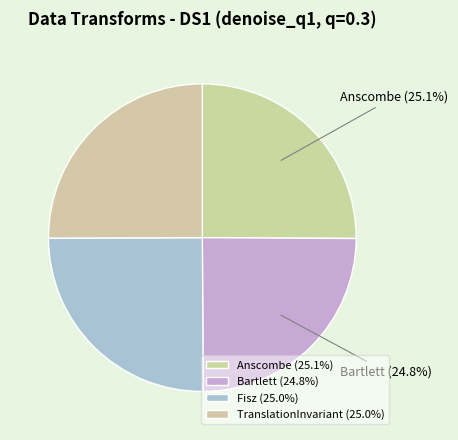

What percentage is NOT represented by Bartlett?

75.2%